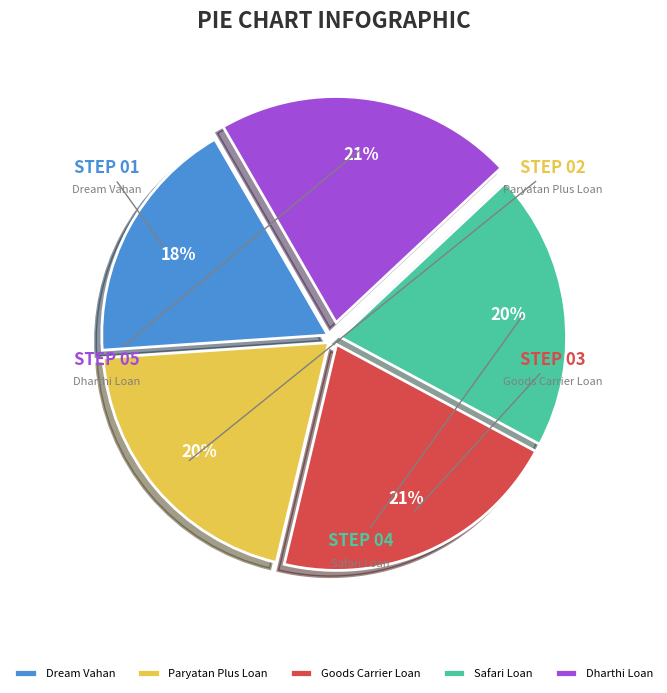

Combined, do Dharthi Loan and Paryatan Plus Loan account for over 50%?

No